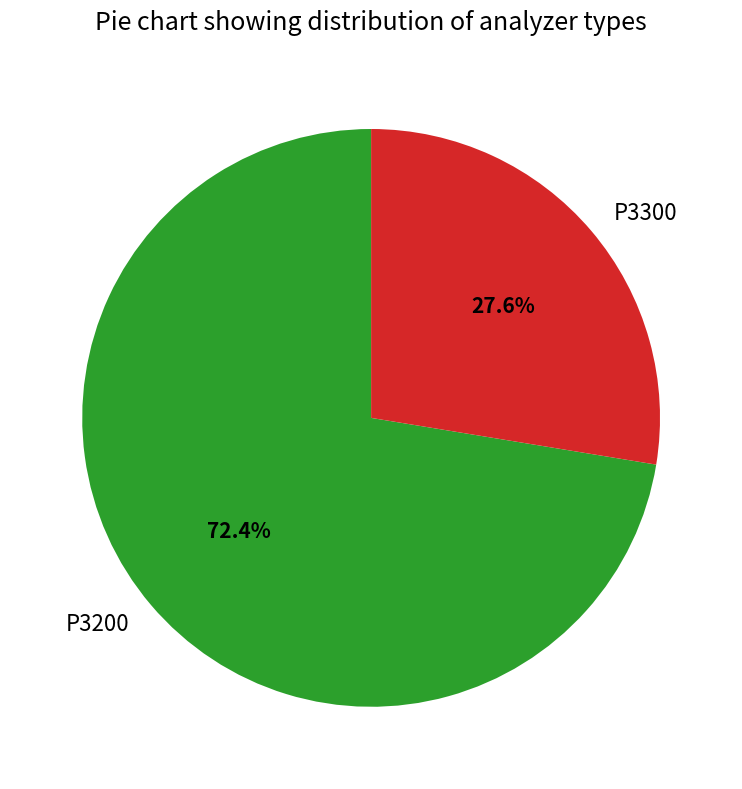

To the nearest percent, what is the difference between the largest and smallest slice percentages?

45%